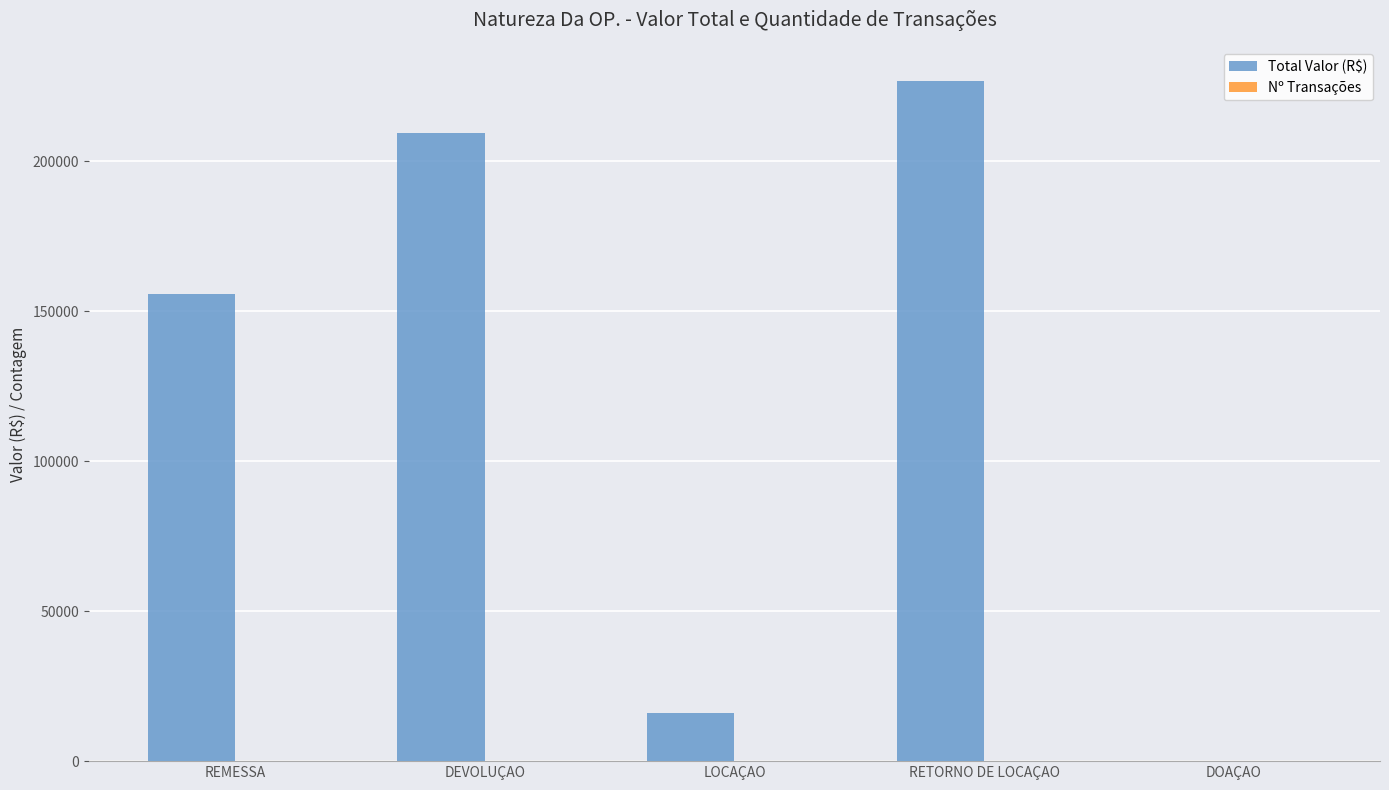

At which label is Total Valor (R$) closest to 113376?

REMESSA